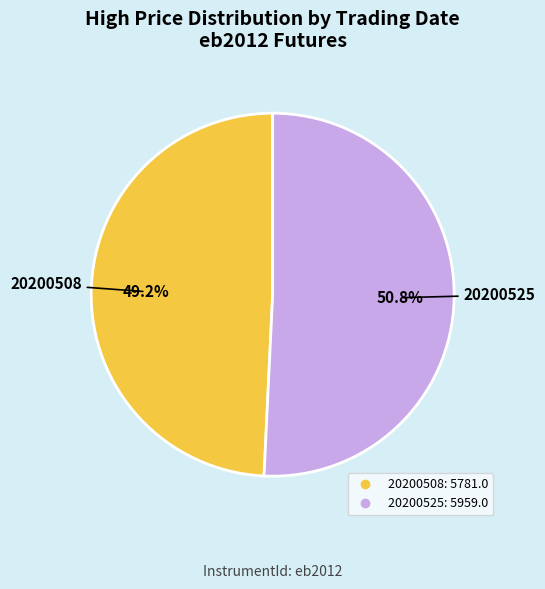

Rank the categories by value from lowest to highest.

20200508, 20200525